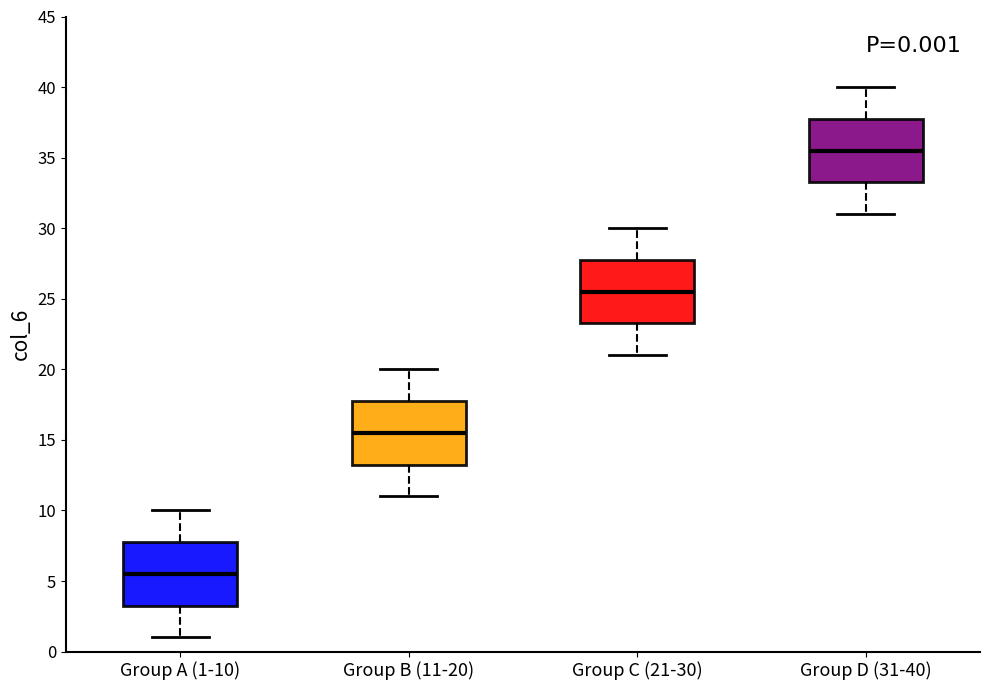

Which box has the lowest median line?

Group A (1-10)